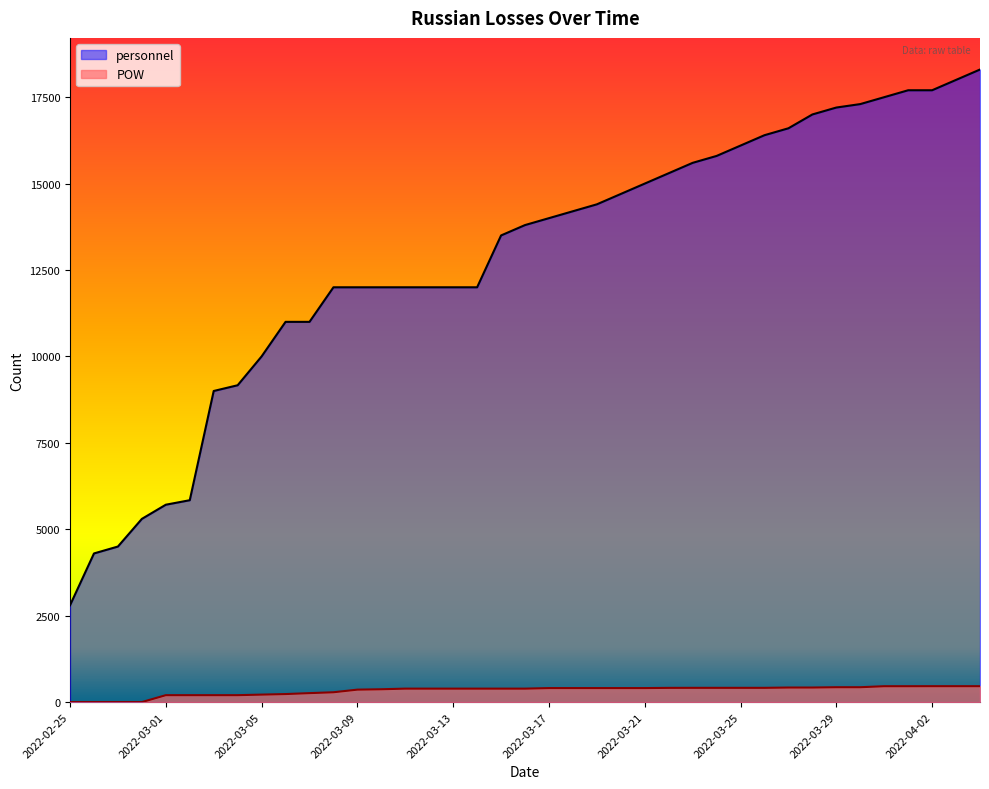

True or false: personnel has more than 0 points higher than both neighbors.

False